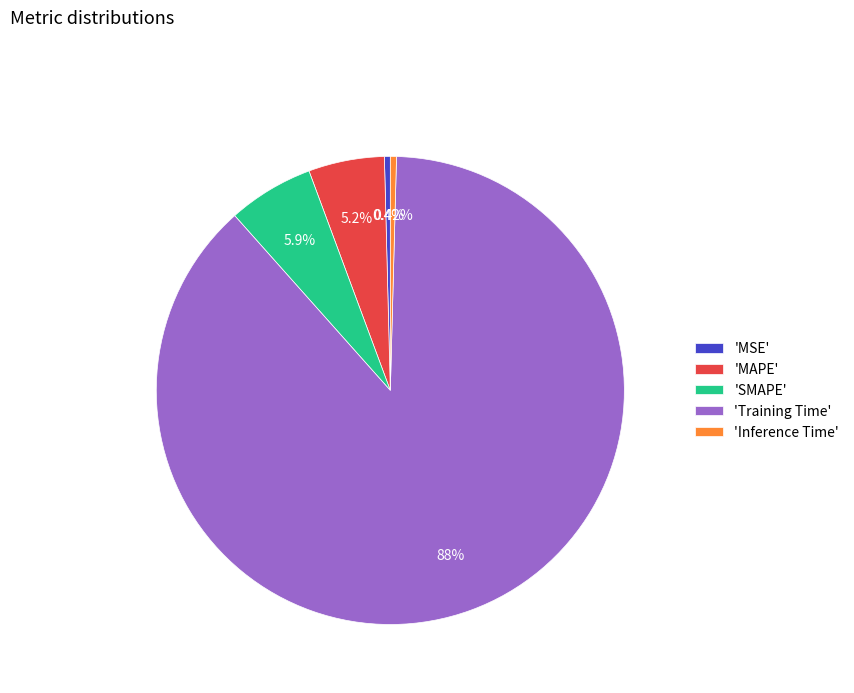

What is the largest slice in the pie chart?

'Training Time'